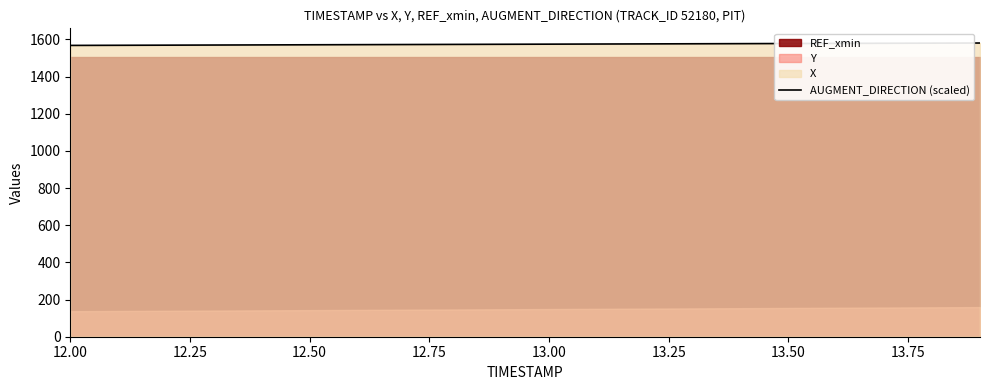

How many lines are shown in the chart?

1